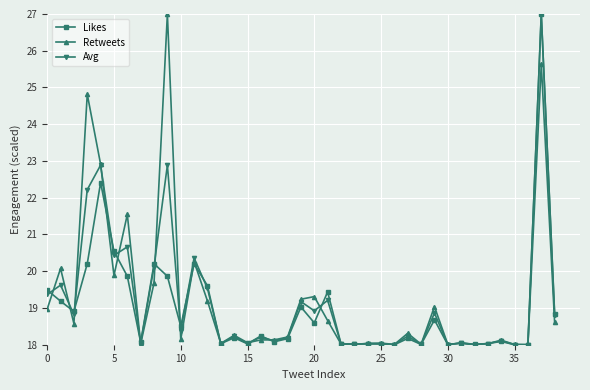

What is the value of the Avg point at the 35th from the left?

18.1